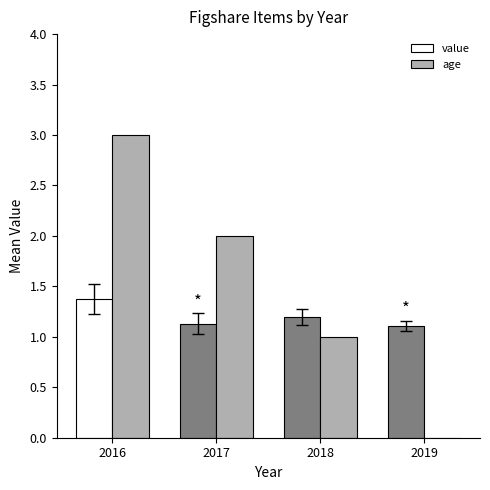

Is the value of age at 2018 greater than the value of value at 2018?

No